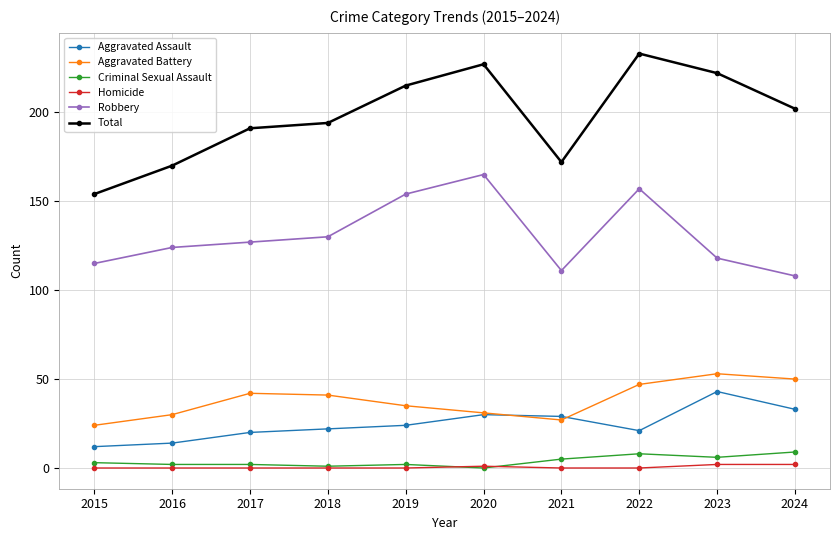

Is it true that Total equals 227 at 2020?

True